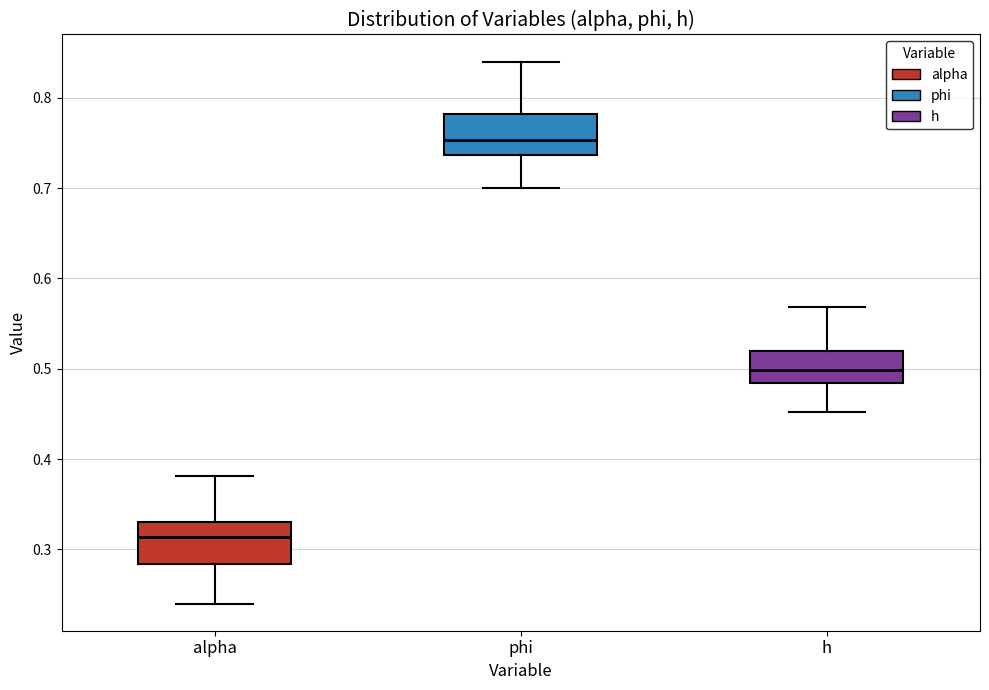

Where does the lower whisker of the box for phi end on the y-axis? The values are not printed on the chart, so give them approximately, as read against the axis.

0.70